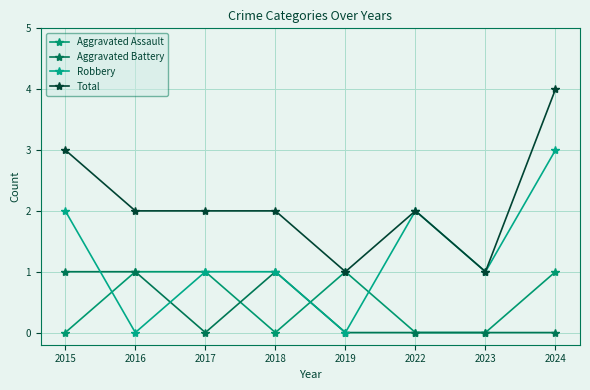

Count the Robbery values in the range 1 to 2.

5